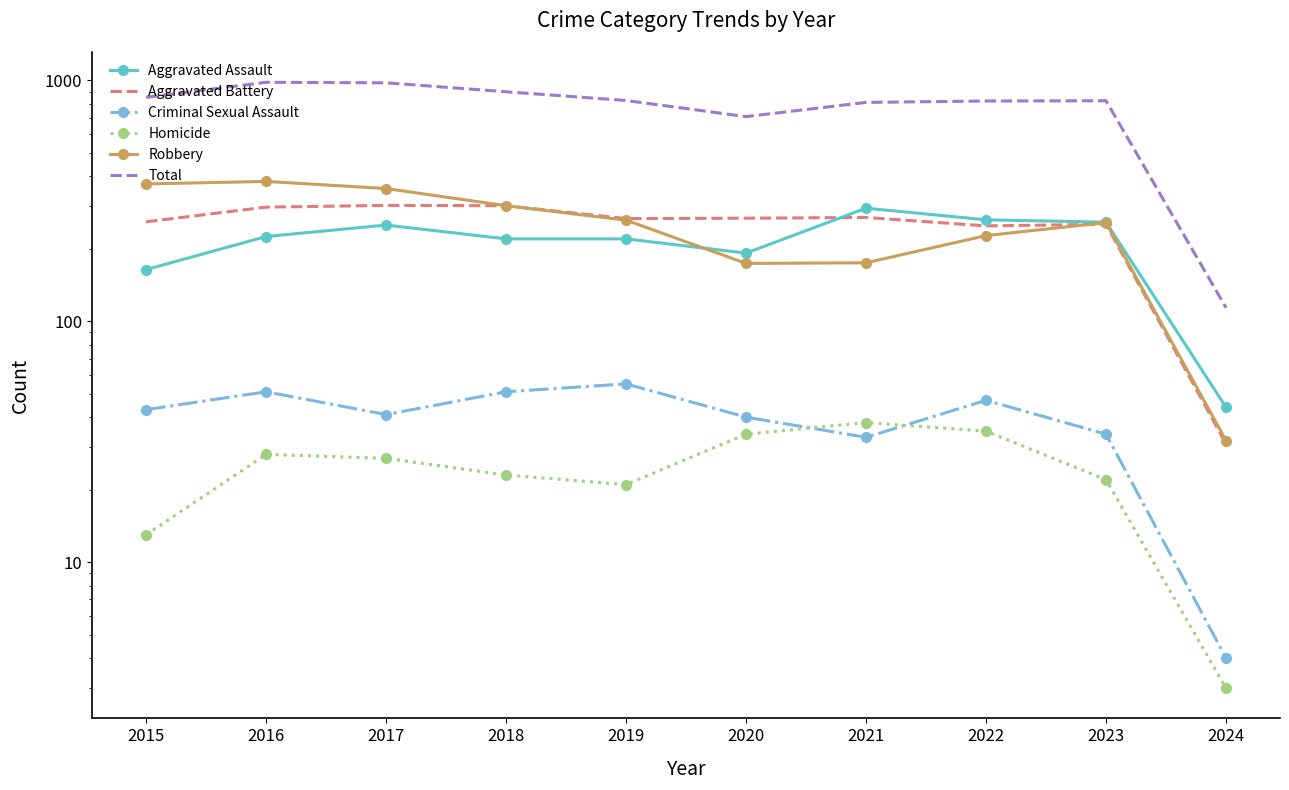

How many lines are shown in the chart?

6